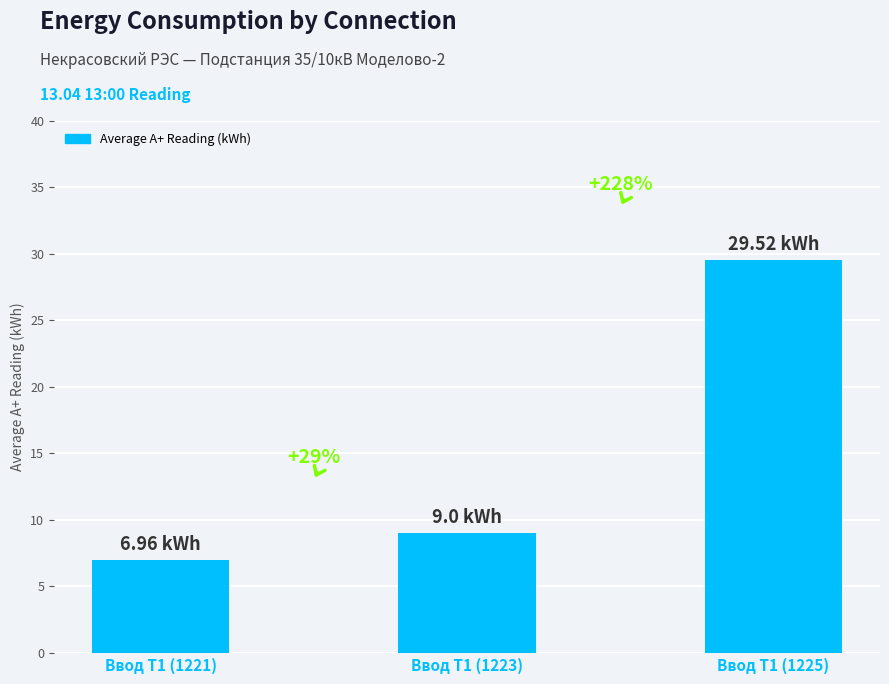

Reading left to right, transcribe all the data shown in this chart.

7.0	9.0	29.5